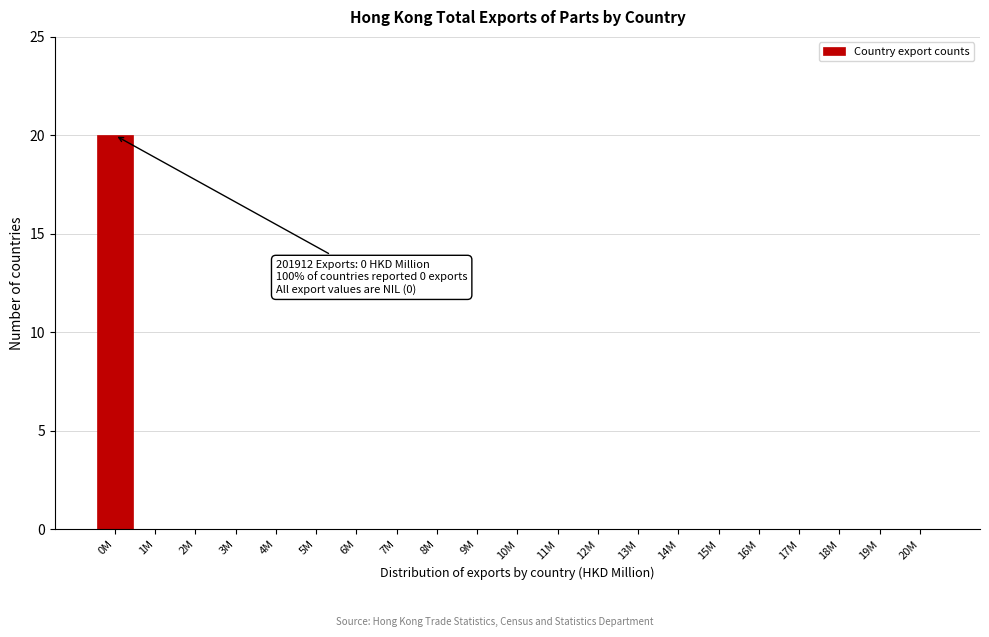

Reading left to right, list all the values displayed in this chart.

0M=20	1M=0	2M=0	3M=0	4M=0	5M=0	6M=0	7M=0	8M=0	9M=0	10M=0	11M=0	12M=0	13M=0	14M=0	15M=0	16M=0	17M=0	18M=0	19M=0	20M=0